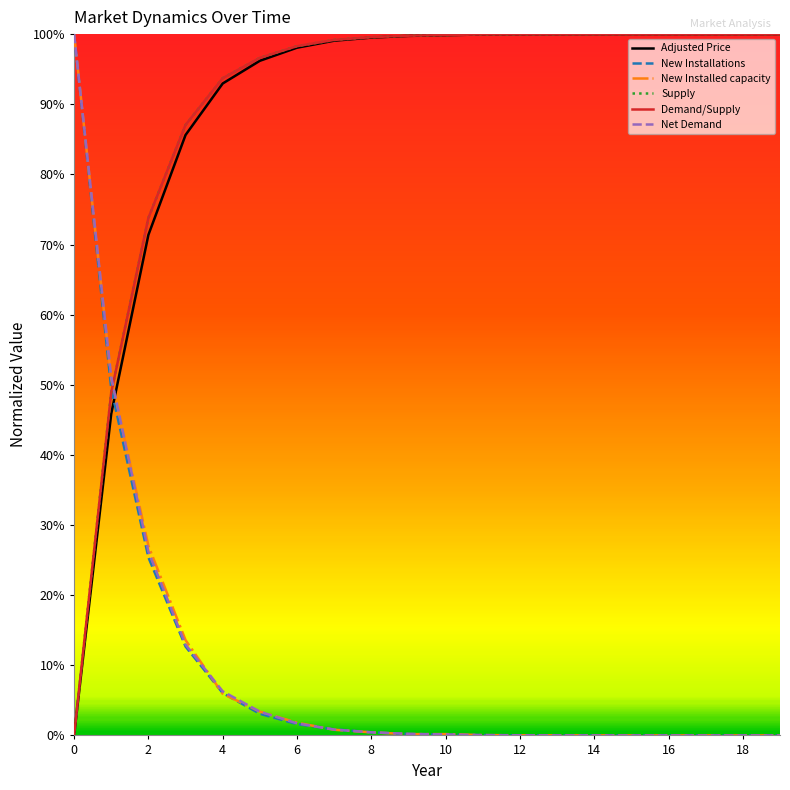

At which label is New Installed capacity closest to 0?

15